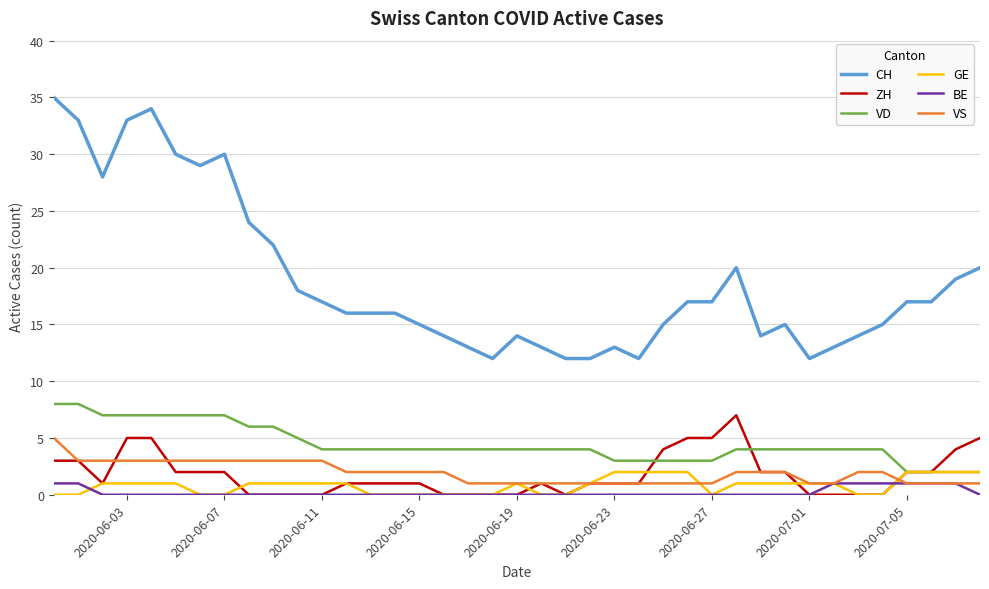

Which series has the largest total across all categories?

CH